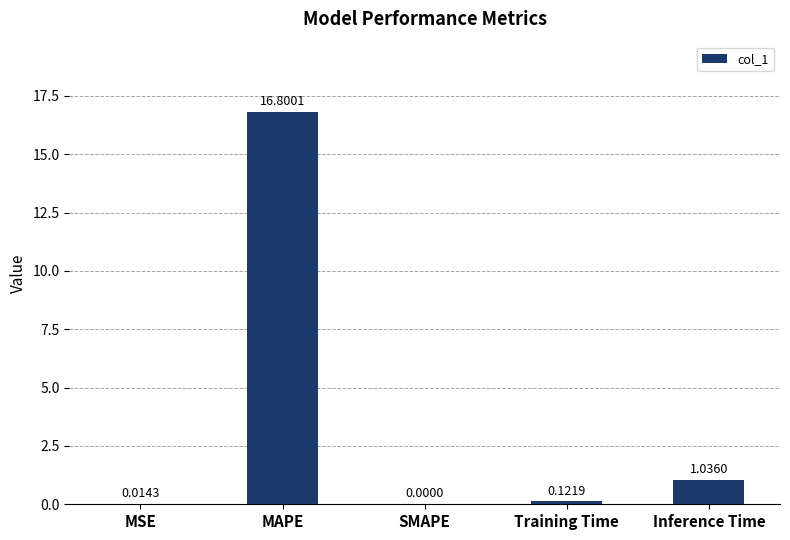

Between MAPE and Inference Time, which is larger?

MAPE